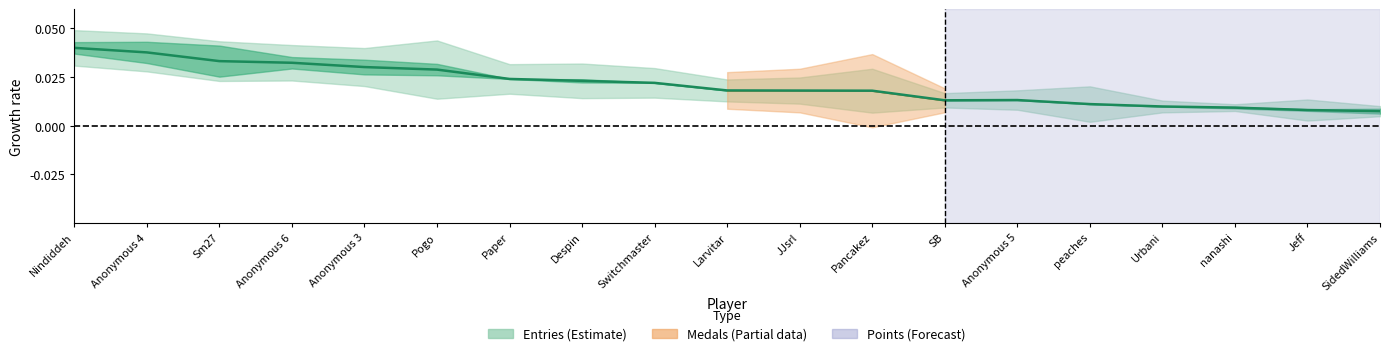

What is the label of the 16th point from the right?

Anonymous 6